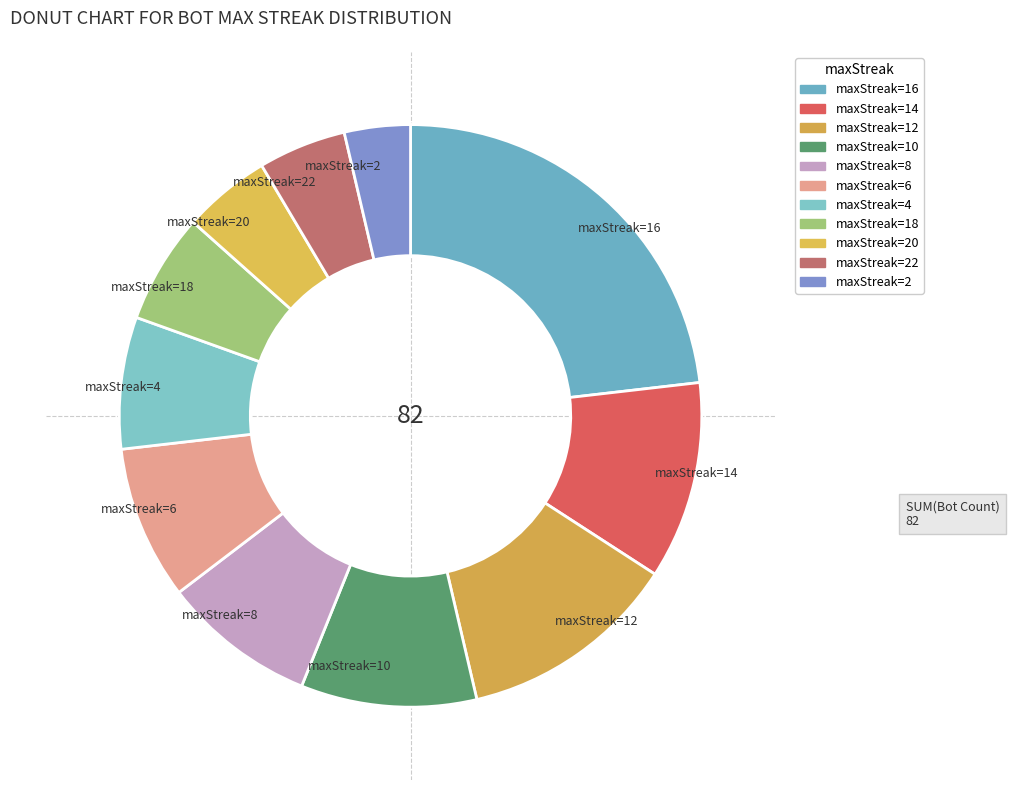

Do maxStreak=22 and maxStreak=6 together represent more than half of the pie?

No